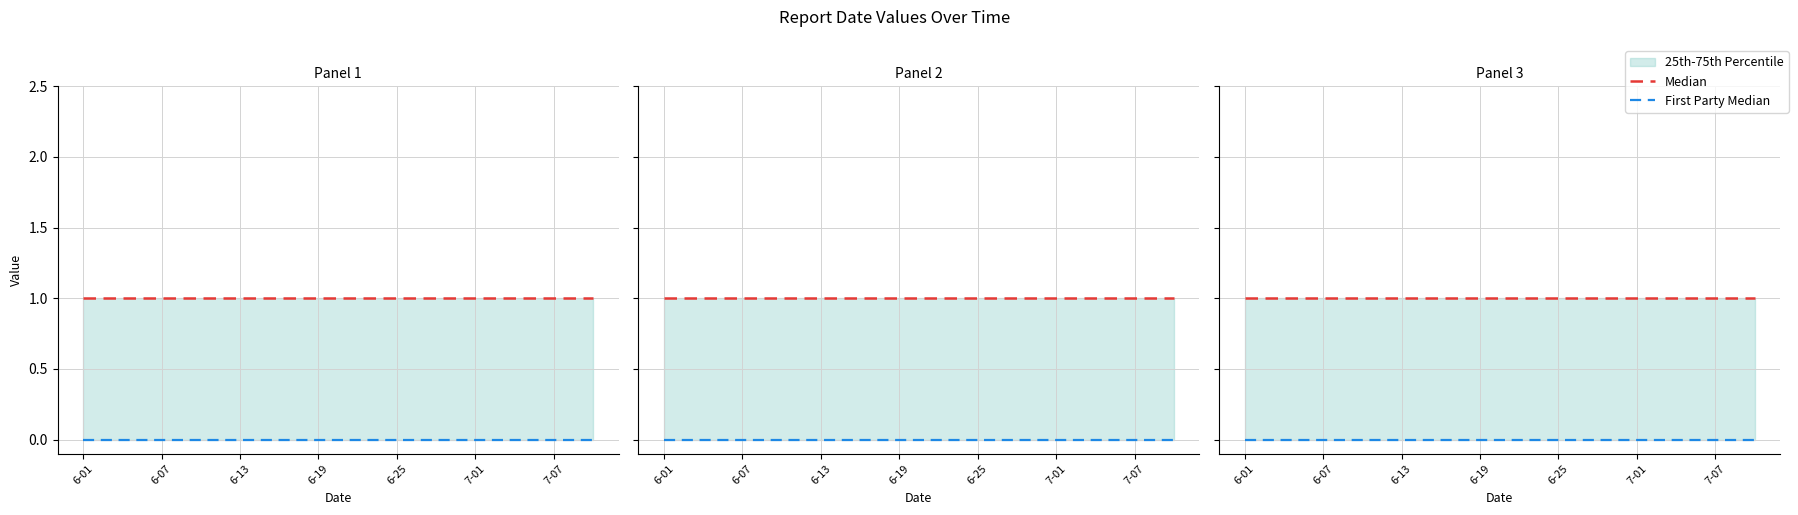

At 11, list the series in order from largest to smallest.

Median, First Party Median